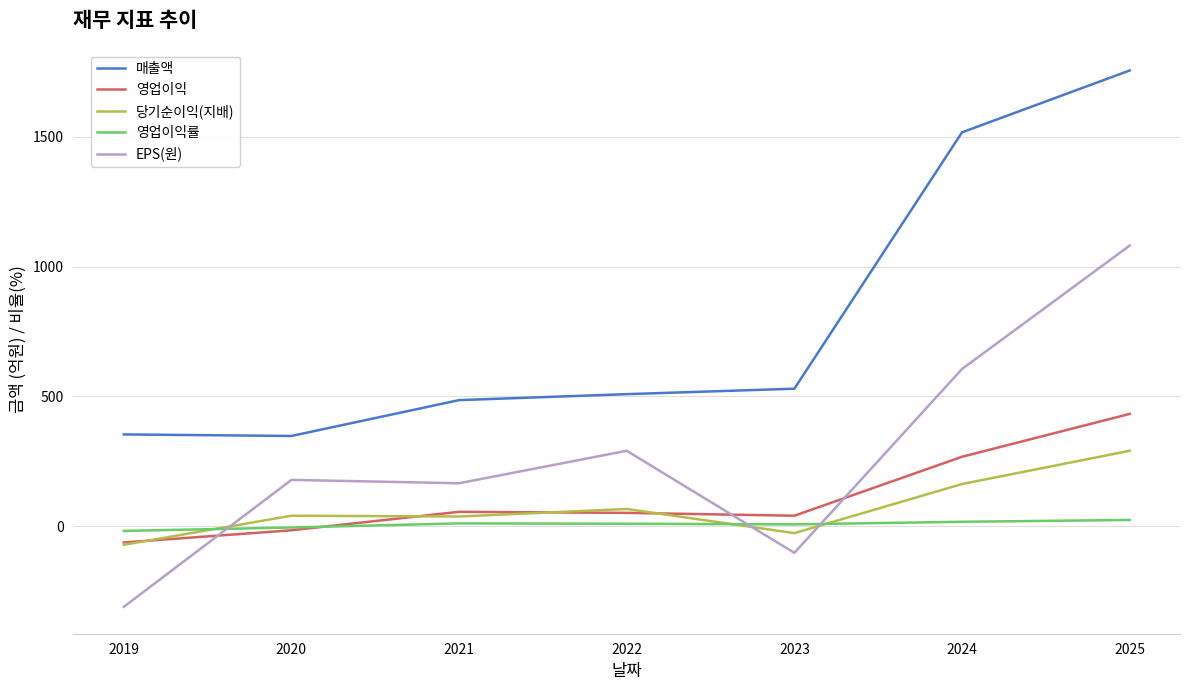

What value does the EPS(원) series have at 2019?

-310.0